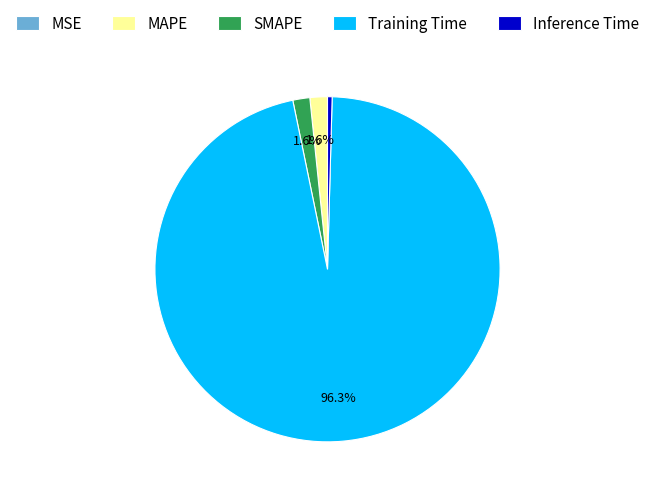

What portion of the pie excludes MAPE?

98.4%